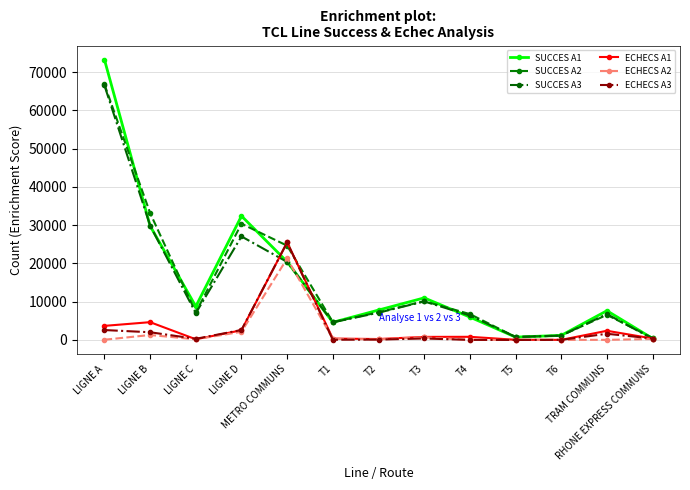

Which series has the largest range (max minus min)?

SUCCES A1